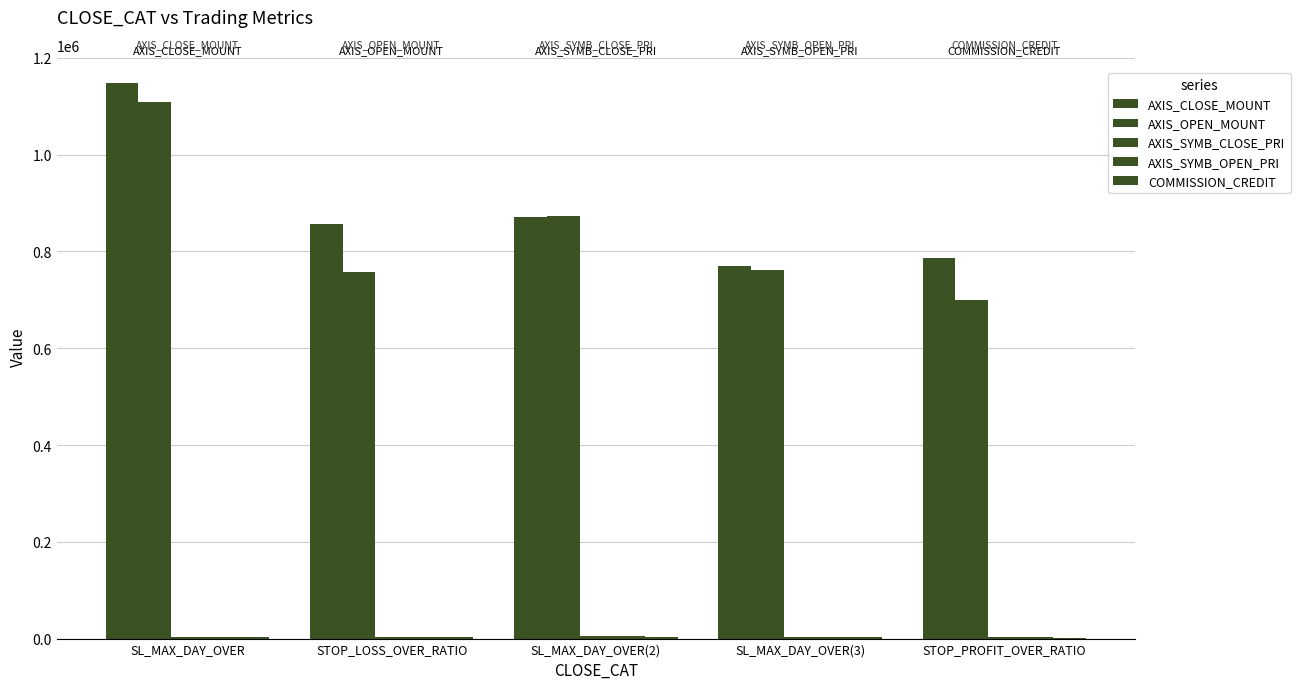

What is the difference between the AXIS_CLOSE_MOUNT values at STOP_LOSS_OVER_RATIO and SL_MAX_DAY_OVER?

293000